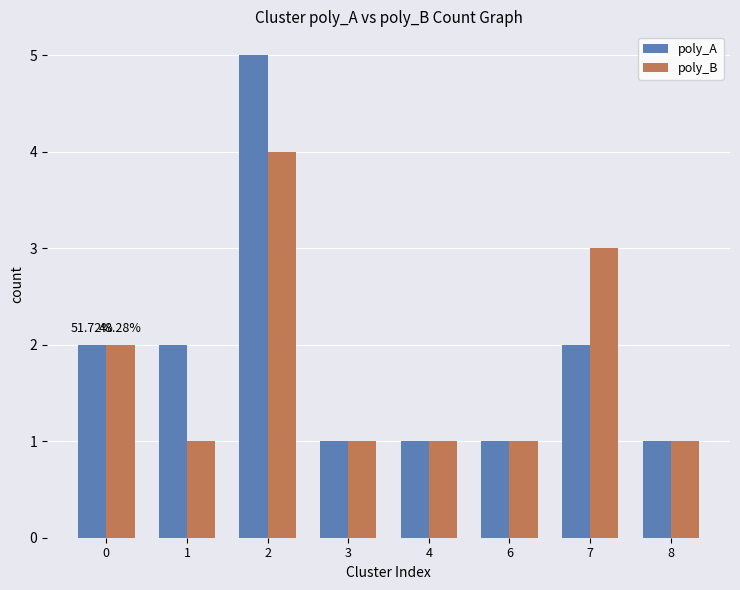

What is the sum of the poly_A values at 6 and 0?

3